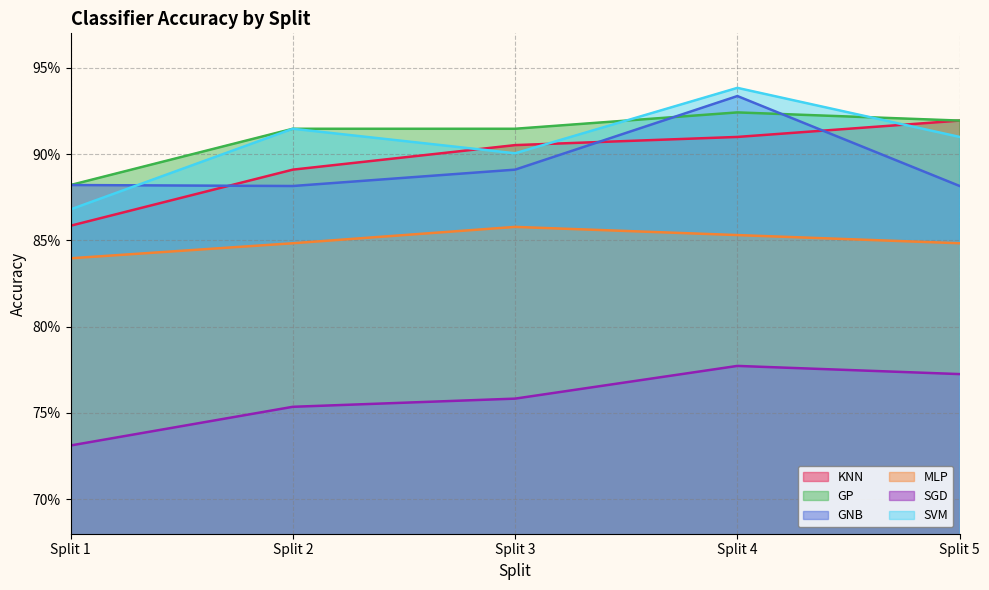

What is the minimum value for GP?

0.9